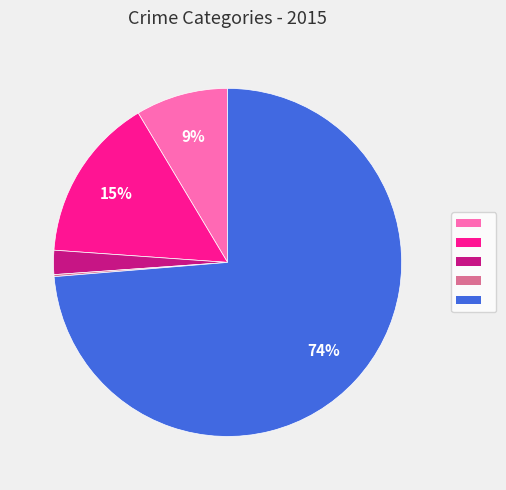

To the nearest percent, what is the difference between the largest and smallest slice percentages?

74%